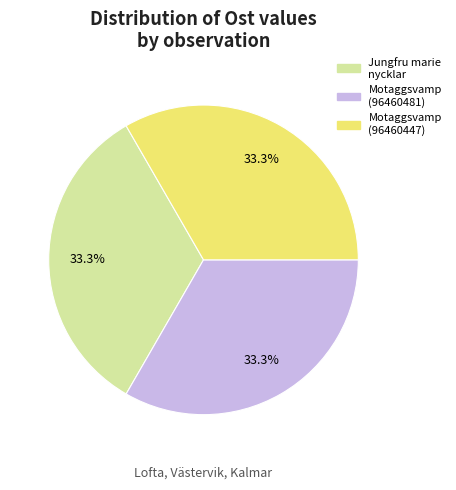

Is there a majority slice in this chart?

No